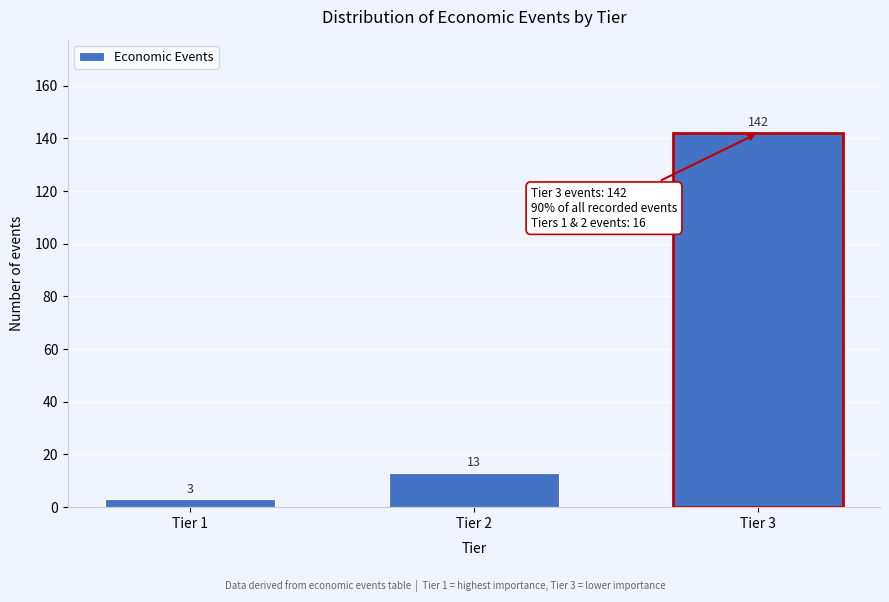

Reading left to right, what are all the values shown in this chart?

3	13	142